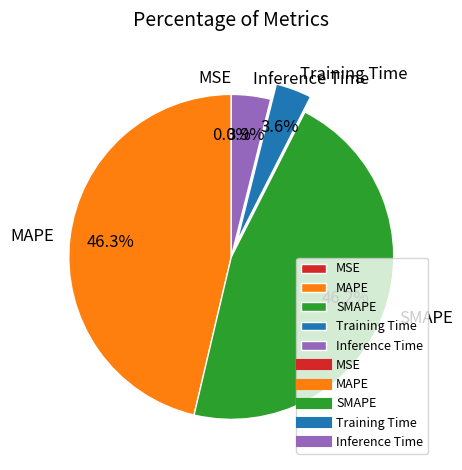

True or false: SMAPE accounts for 46% of the total.

True